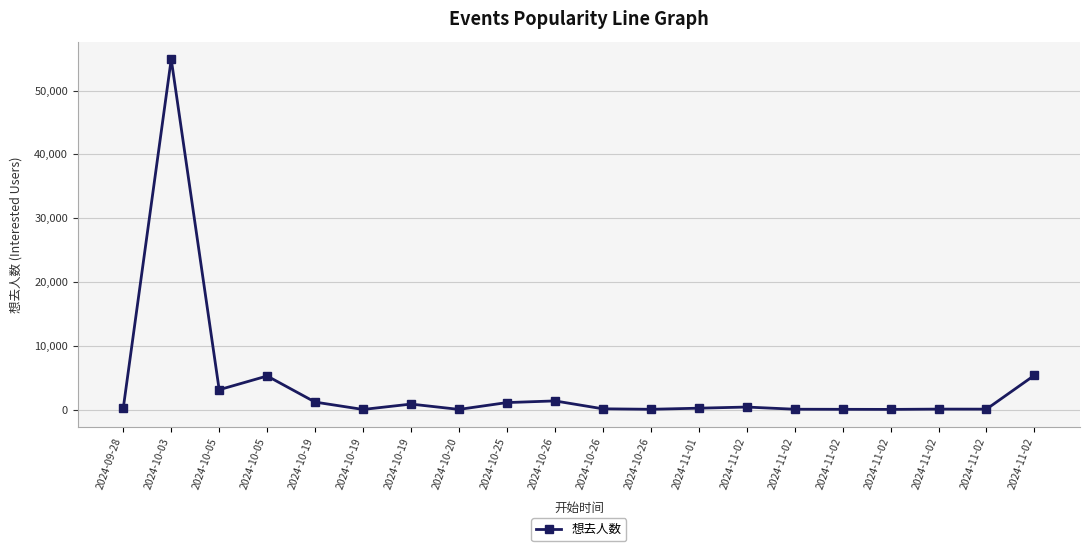

What is the sum of the values at 2024-11-02 and 2024-11-02?

467